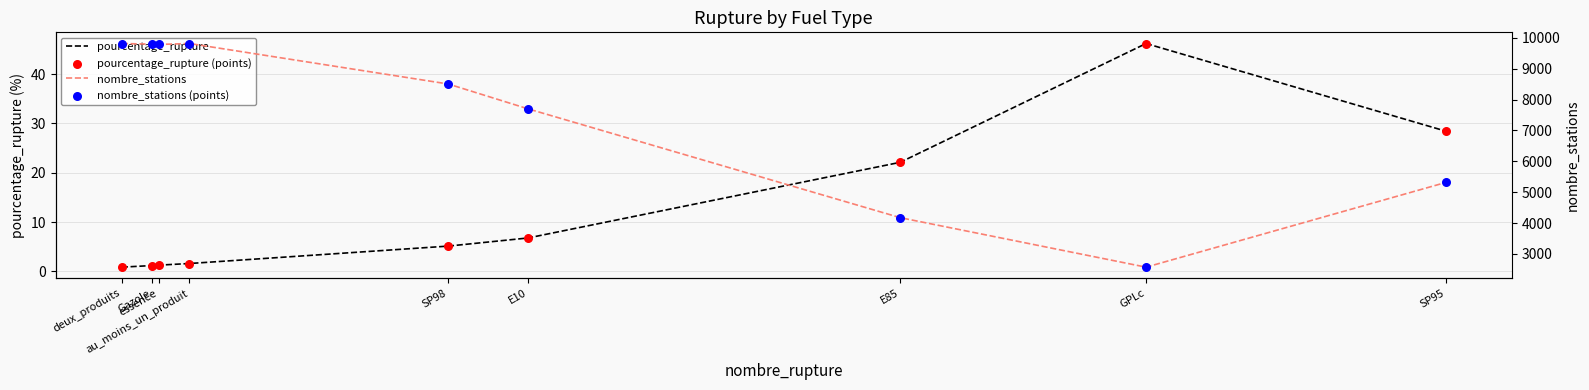

Which series has the largest total across all categories?

nombre_stations